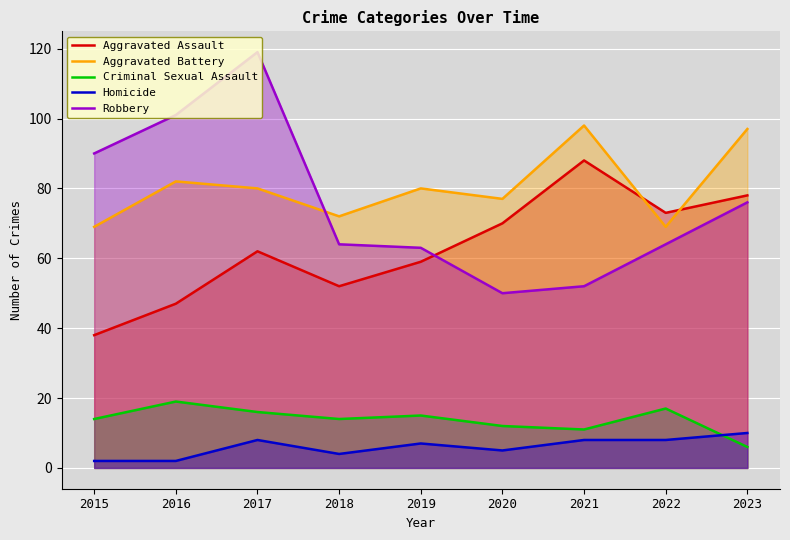

What is the spread (max minus min) of values at 2016?

99